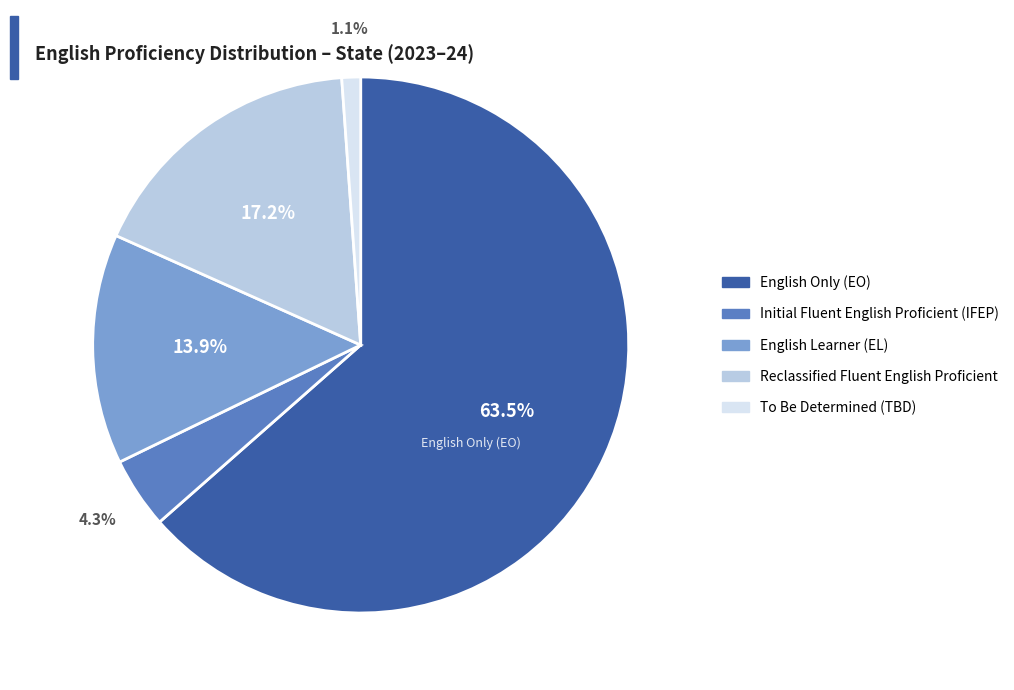

Does any single category account for the majority?

Yes